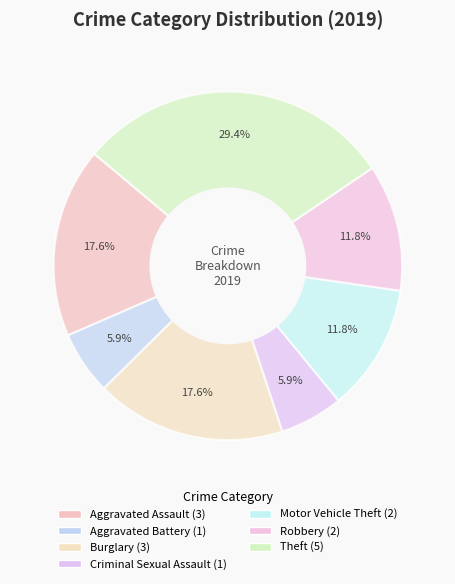

Count the number of slices in the pie.

7